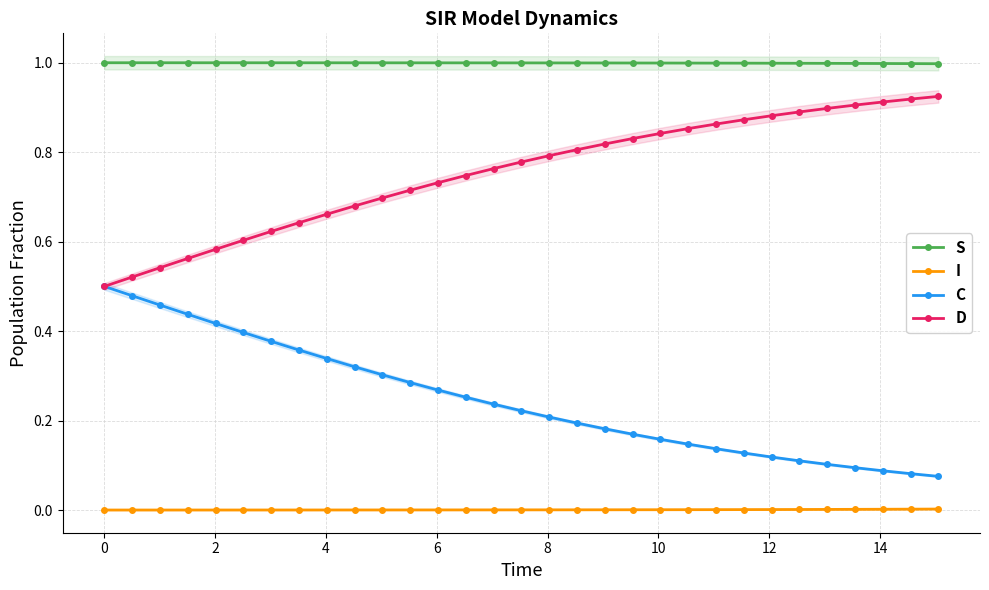

True or false: I and D intersect in this chart.

False